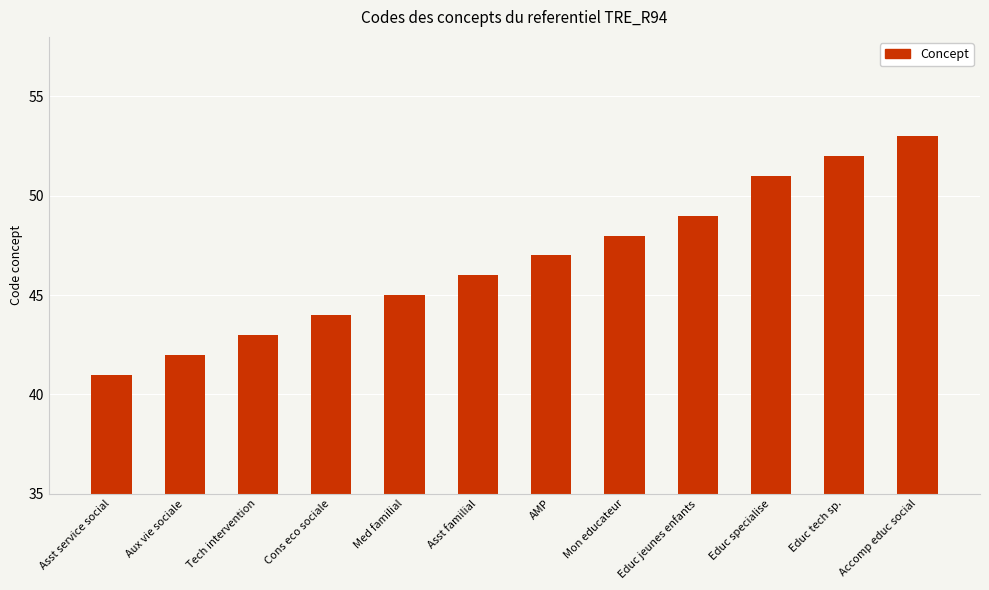

Which has a higher value, Accomp educ social or Mon educateur?

Accomp educ social